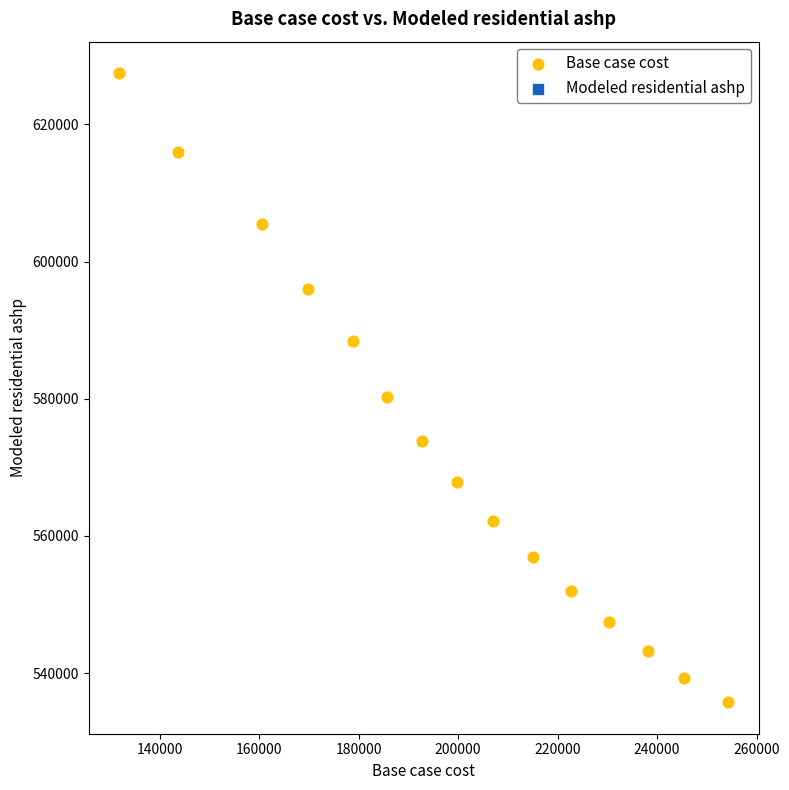

What Y value in the scatter plot is closest to 581610?

580294.7